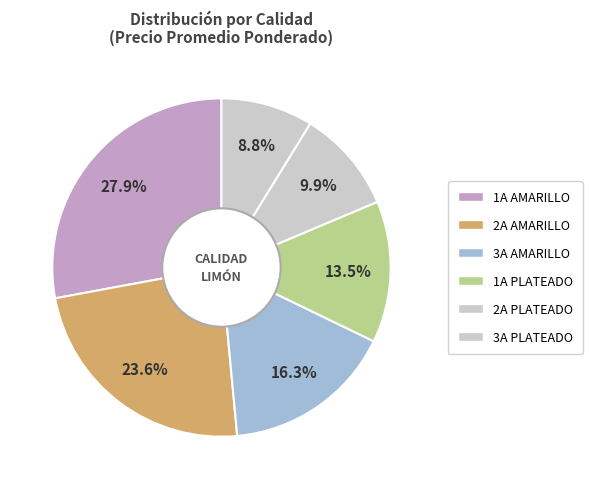

How many segments does this pie chart have?

6